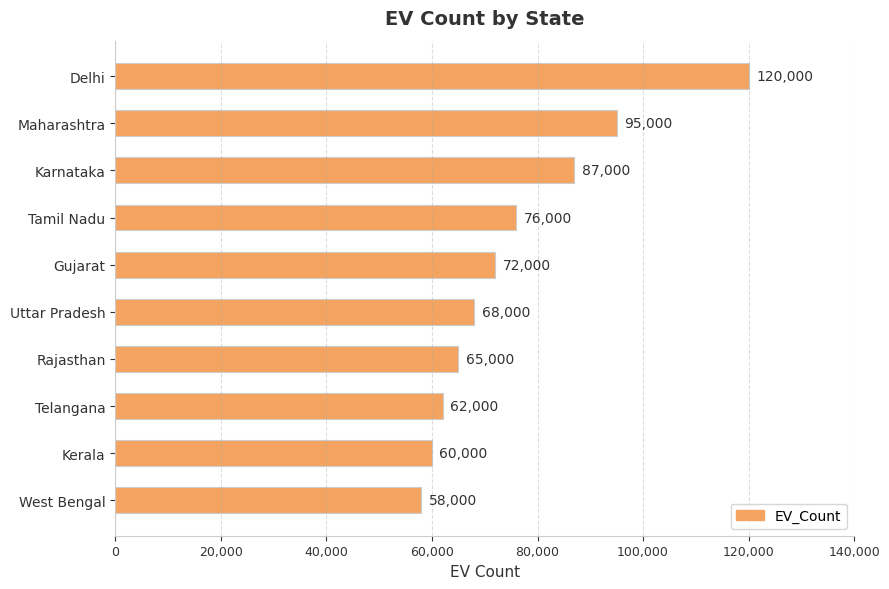

Is it true that the value at West Bengal is 99934?

False